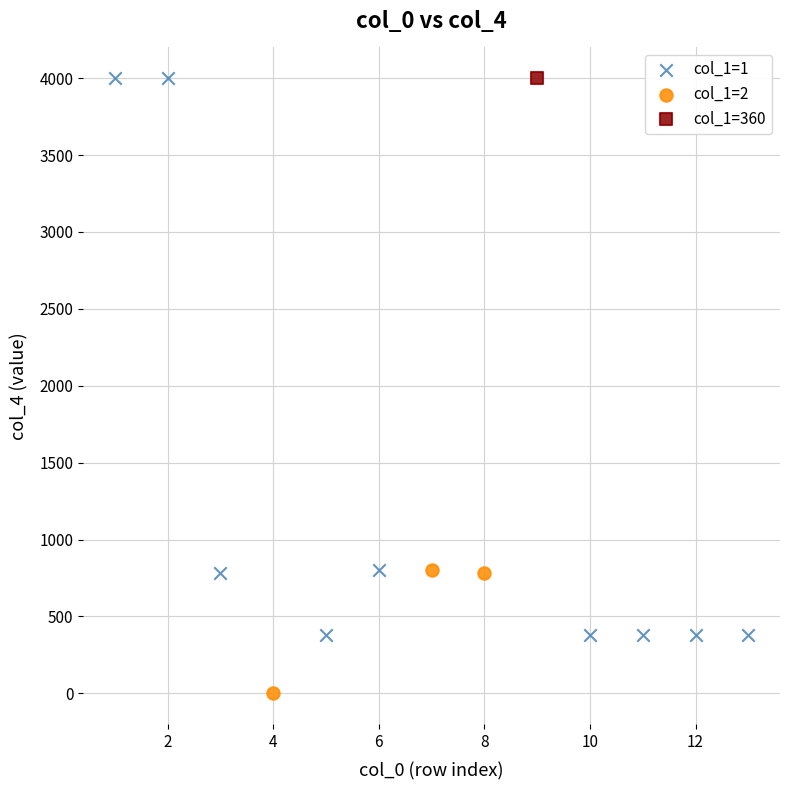

What are all the series names shown in the legend?

col_1=1, col_1=2, col_1=360